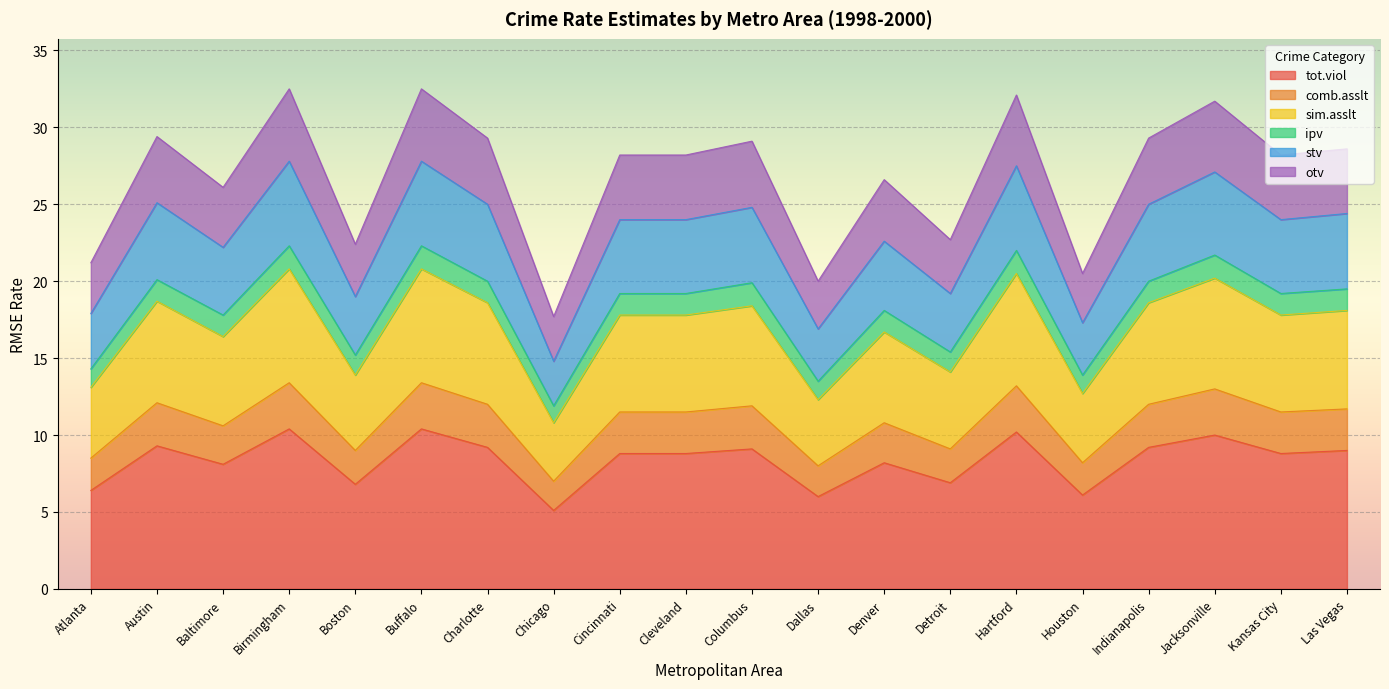

What is the total value across all series at Detroit?

22.7